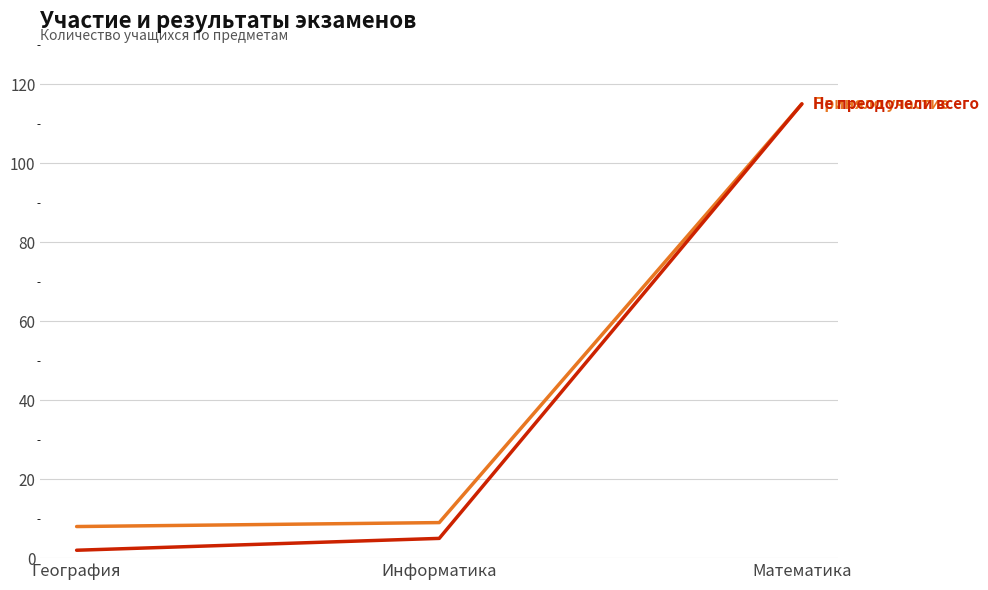

Reading left to right, extract all data points from this chart.

Приняло участие: 8	9	115
Не преодолели всего: 2	5	115